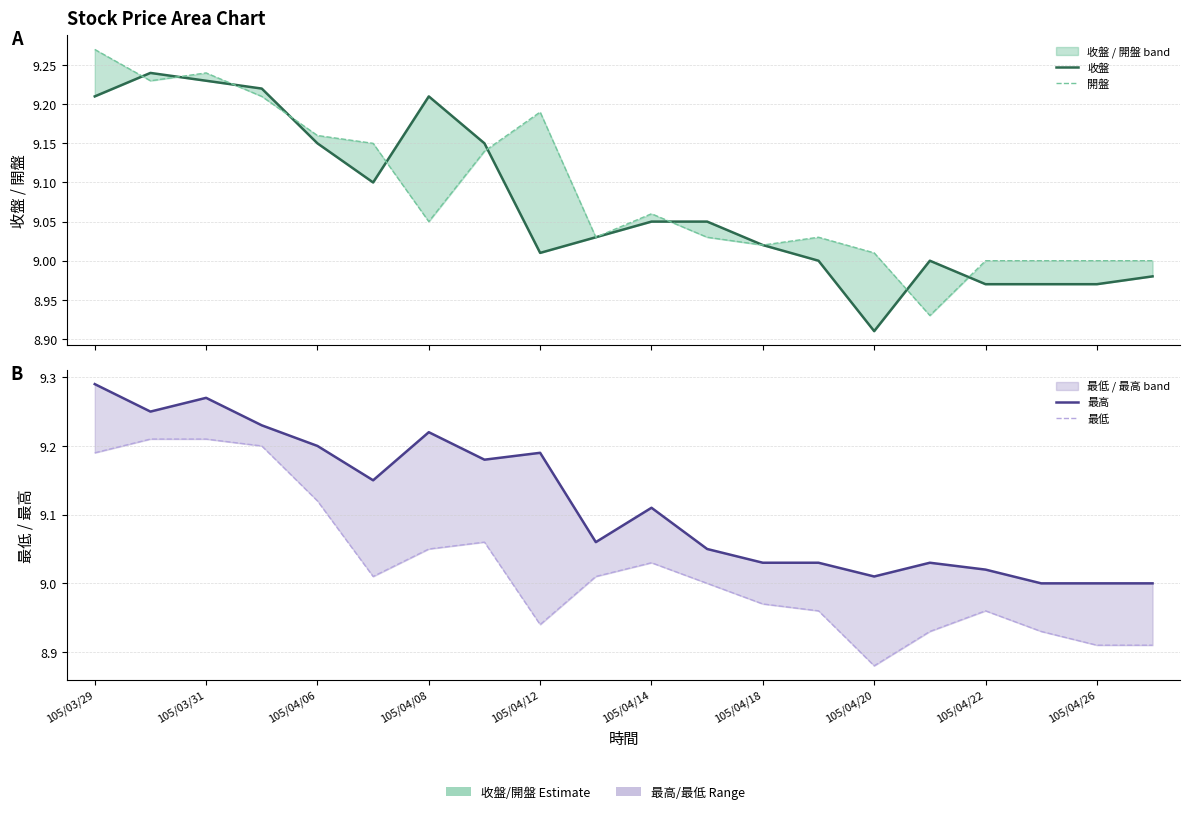

Which label corresponds to the largest value in the chart?

105/03/29